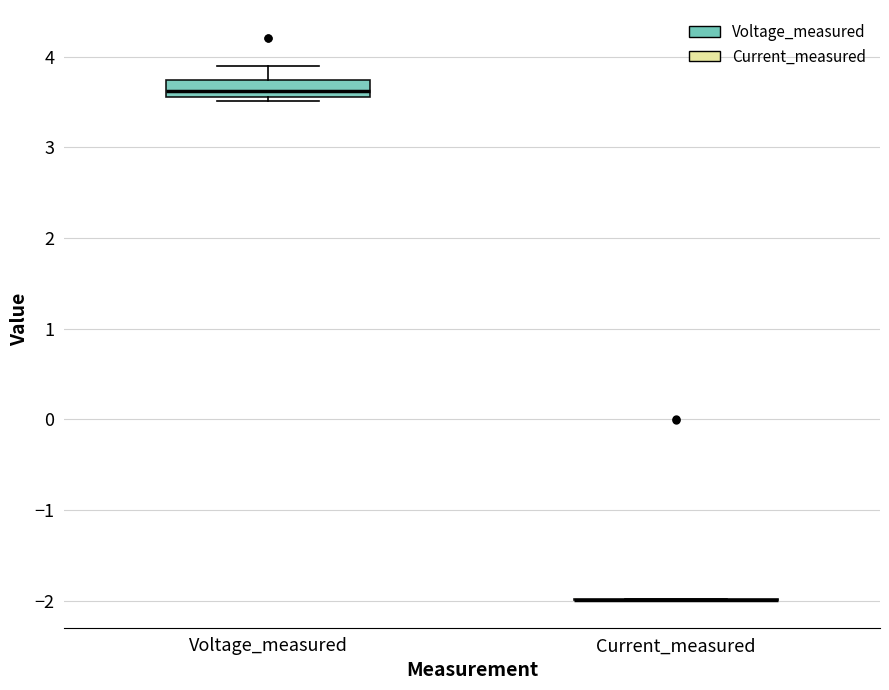

Reading left to right, read every box against the y-axis: the position of its median line, the range the box covers, and the ends of its whiskers. The values are not printed on the chart, so give them approximately, as read against the axis.

Voltage_measured: median 3.6 (inside the box), box 3.6 to 3.7, whiskers 3.5 to 3.9
Current_measured: box collapsed to a line at -2.0, whiskers -2.0 to -2.0